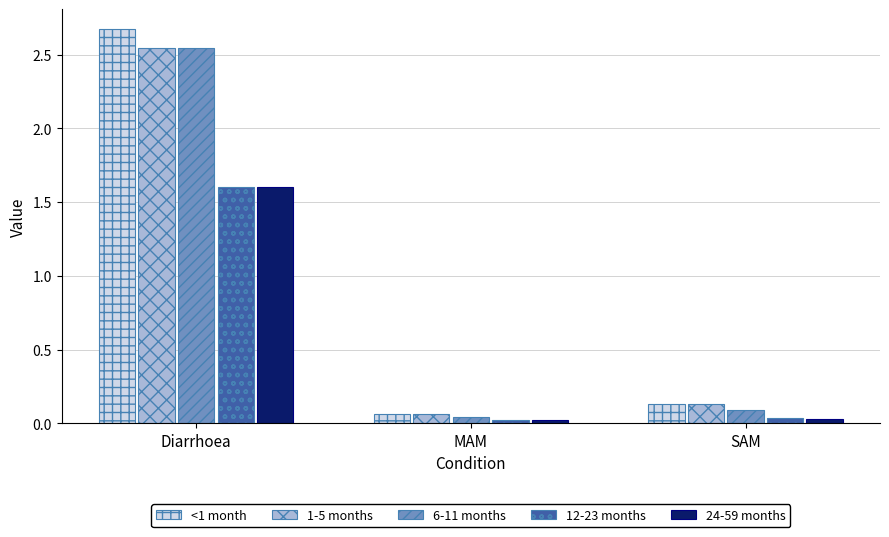

Is the value of 12-23 months at MAM greater than the value of 6-11 months at Diarrhoea?

No